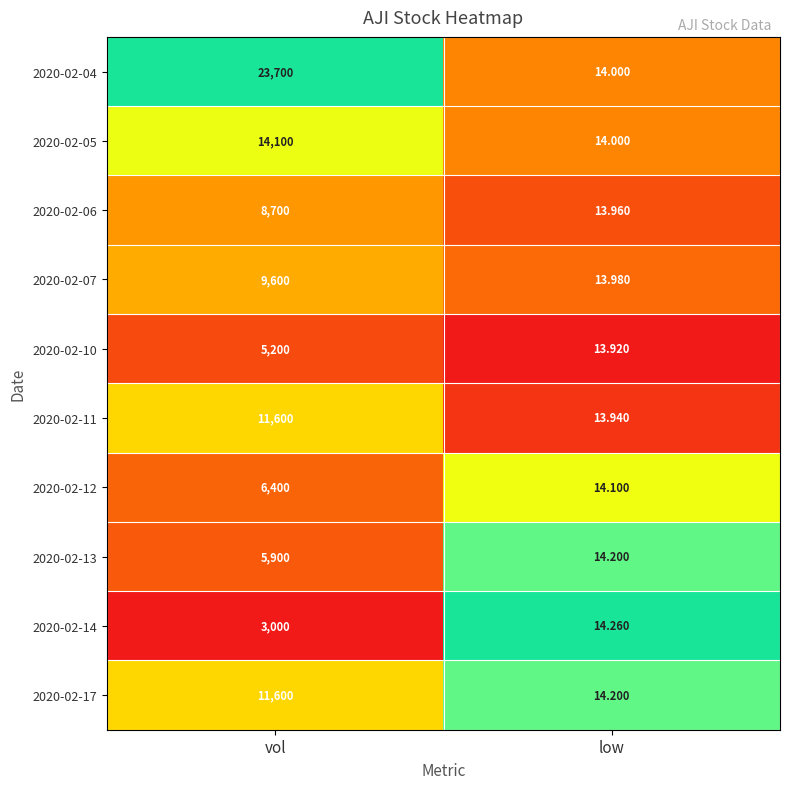

At which label does 2020-02-17 reach its peak?

vol